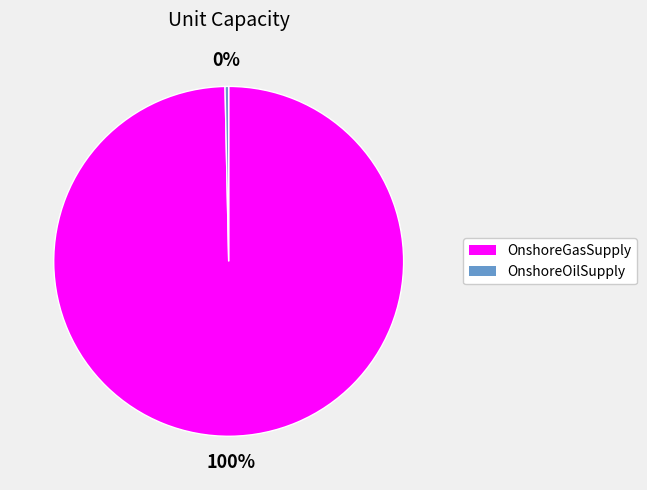

Do OnshoreOilSupply and OnshoreGasSupply together represent more than half of the pie?

Yes